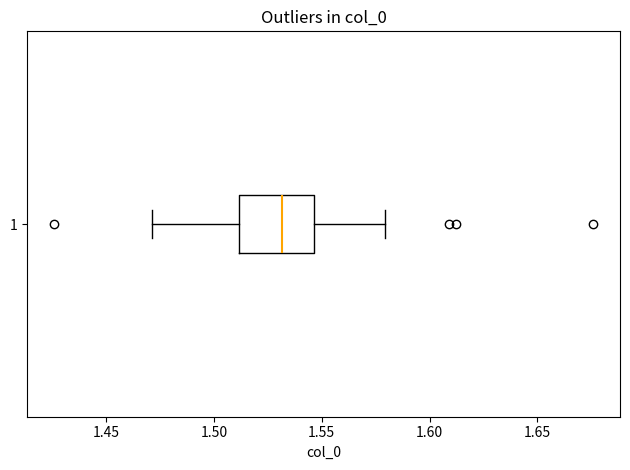

Where does the median line of the box at y = 1 sit on the x-axis? The values are not printed on the chart, so give them approximately, as read against the axis.

1.530